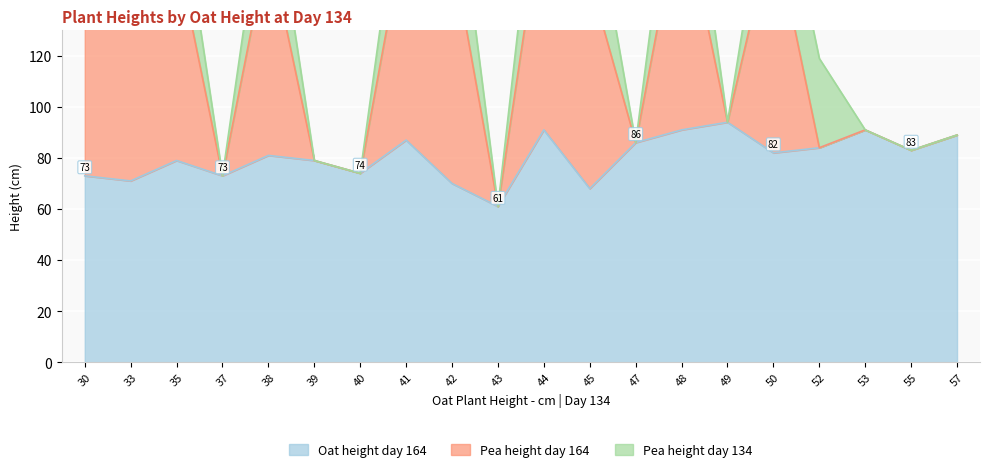

How many intersections are there between Pea height day 134 and Pea height day 164?

1